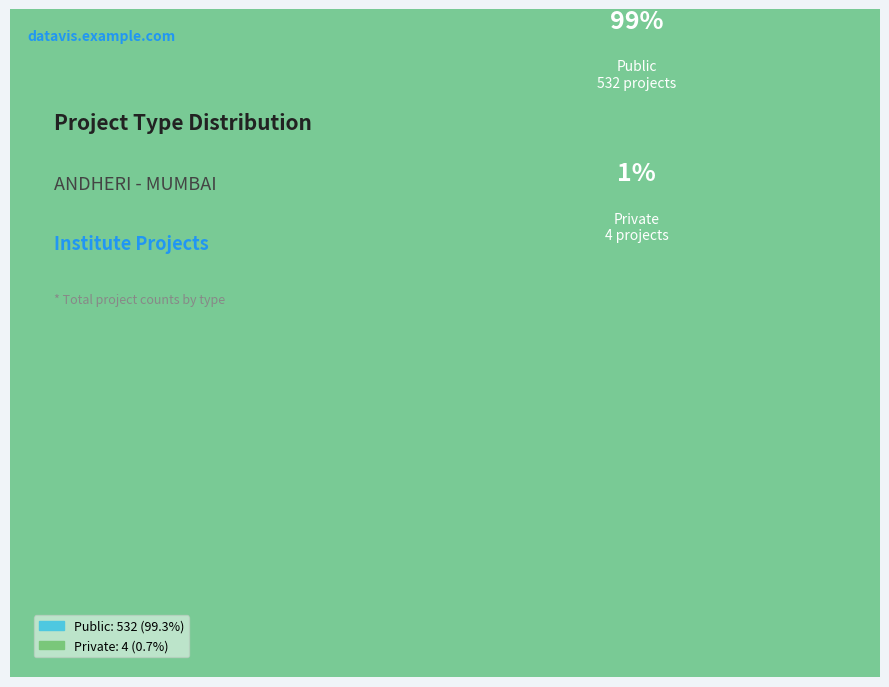

Does any single category account for the majority?

Yes